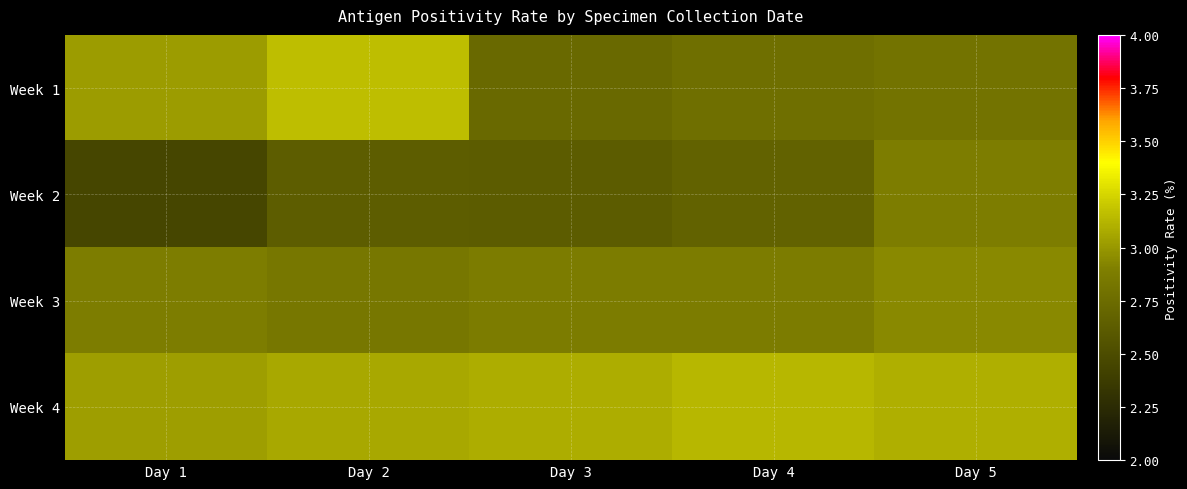

Reading right to left, what are all the values shown in this chart?

Week 1: Day 5=2.8	Day 4=2.8	Day 3=2.7	Day 2=3.2	Day 1=3.0
Week 2: Day 5=2.9	Day 4=2.7	Day 3=2.6	Day 2=2.6	Day 1=2.5
Week 3: Day 5=2.9	Day 4=2.9	Day 3=2.9	Day 2=2.8	Day 1=2.9
Week 4: Day 5=3.1	Day 4=3.1	Day 3=3.1	Day 2=3.1	Day 1=3.0